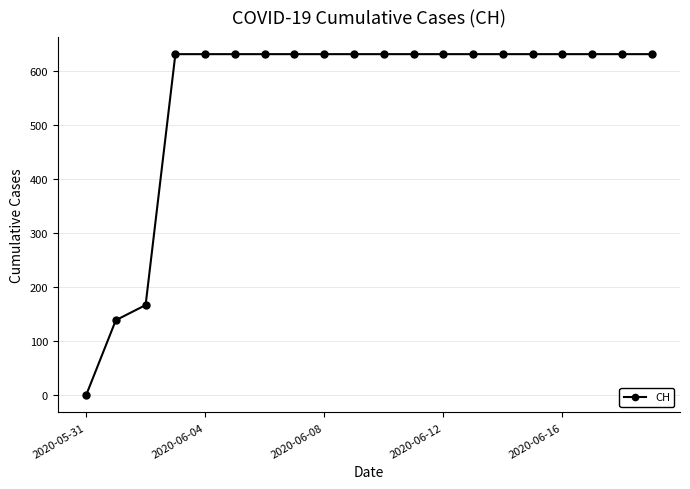

How many data points are less than 631?

3